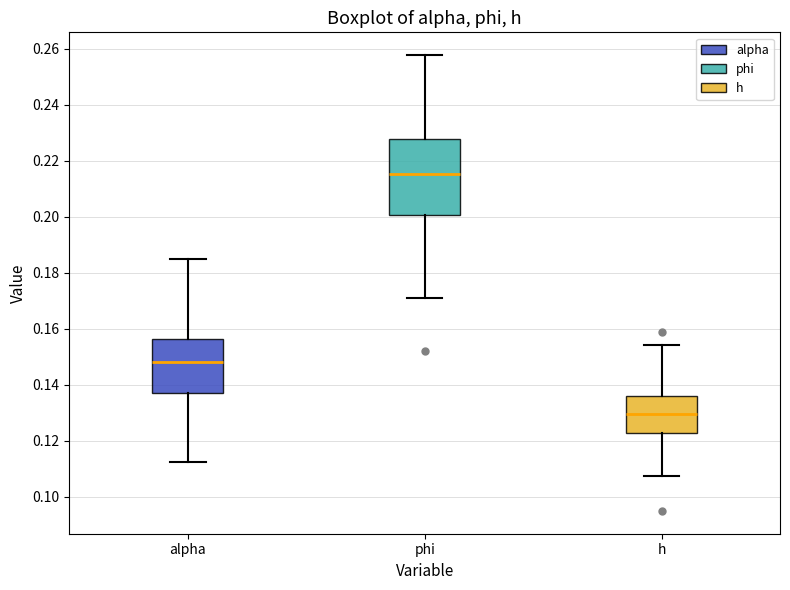

Reading left to right, transcribe this box plot: for each box, give where its median line is, the range the box spans, and where its two whiskers end, as read against the y-axis. The values are not printed on the chart, so give them approximately, as read against the axis.

alpha: median 0.148, box 0.136 to 0.156, whiskers 0.112 to 0.184
phi: median 0.216, box 0.200 to 0.228, whiskers 0.170 to 0.258
h: median 0.130, box 0.122 to 0.136, whiskers 0.108 to 0.154